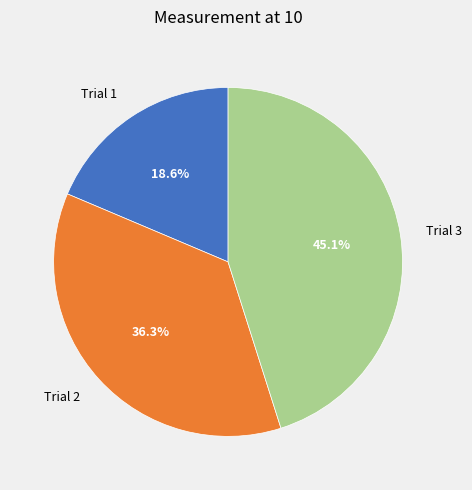

Does Trial 1 represent more than half of the total?

No